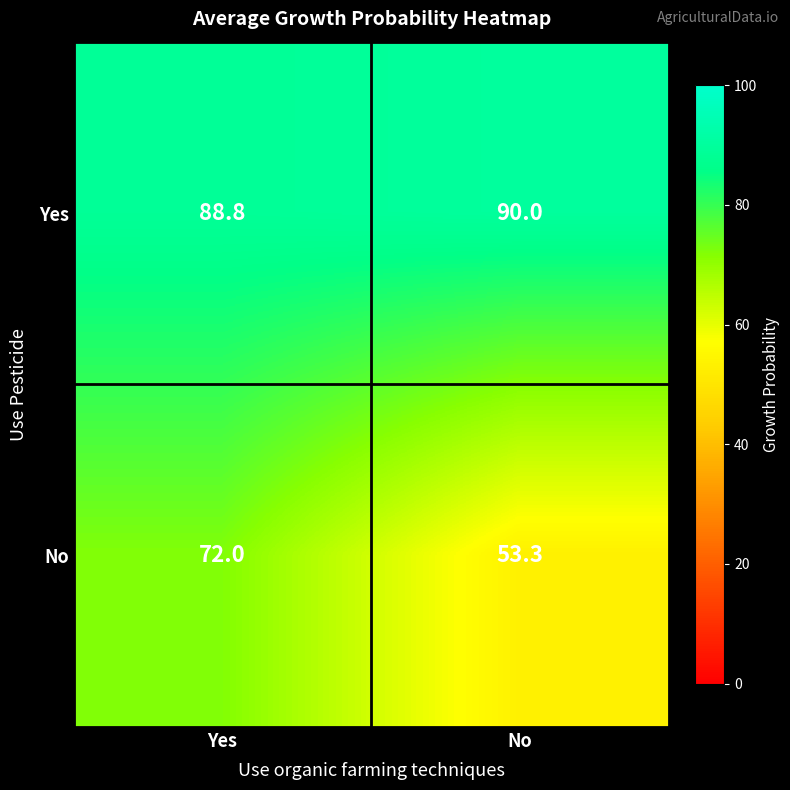

What is the spread (max minus min) of values at Yes?

16.8